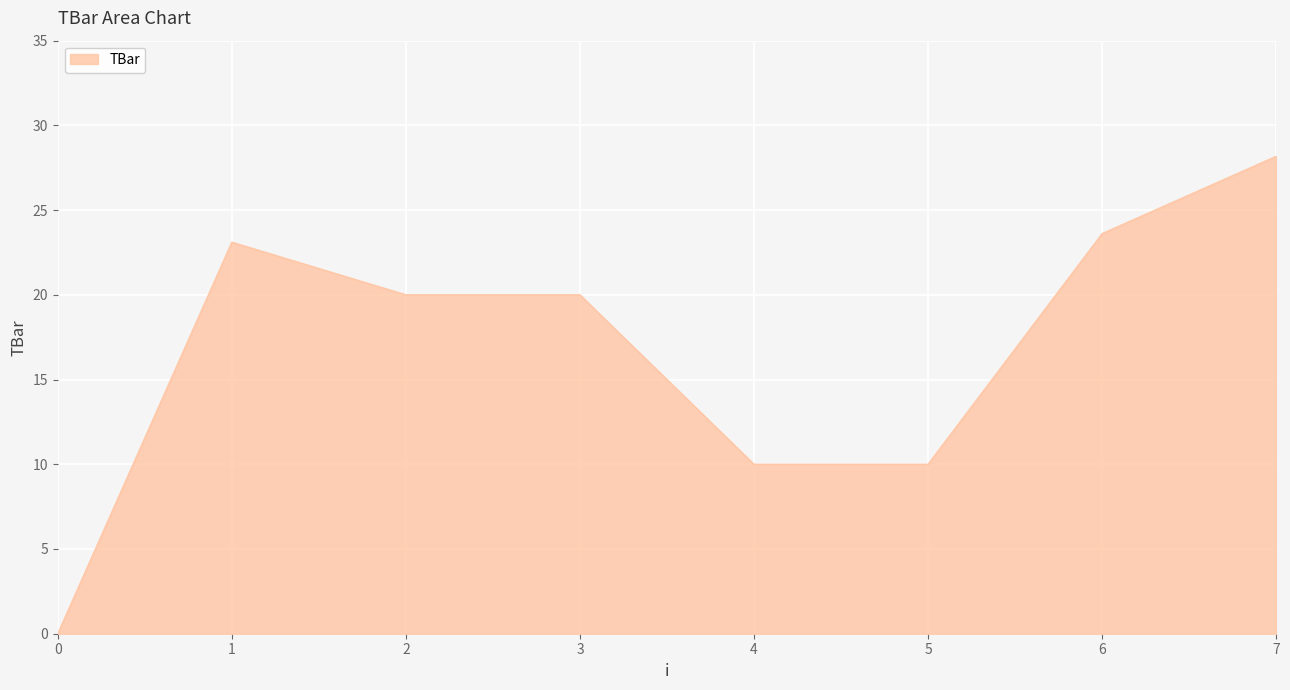

Count the number of categories in the chart.

8